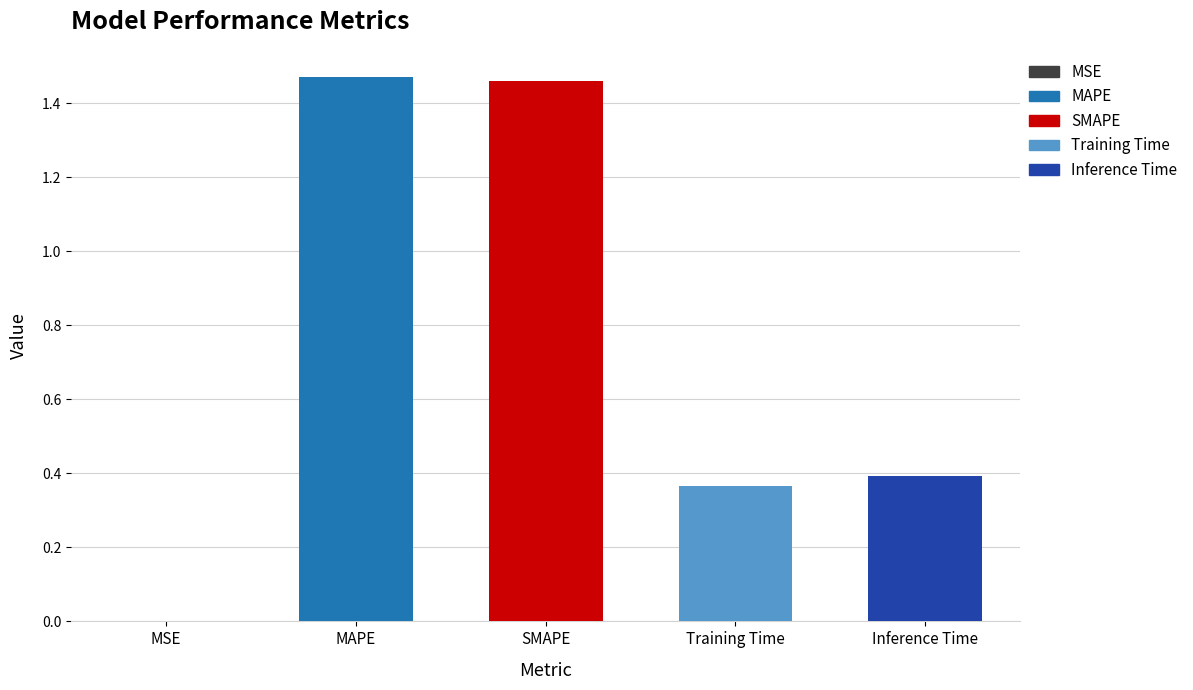

The chart shows a value of 0.0 at MSE. True or false?

True